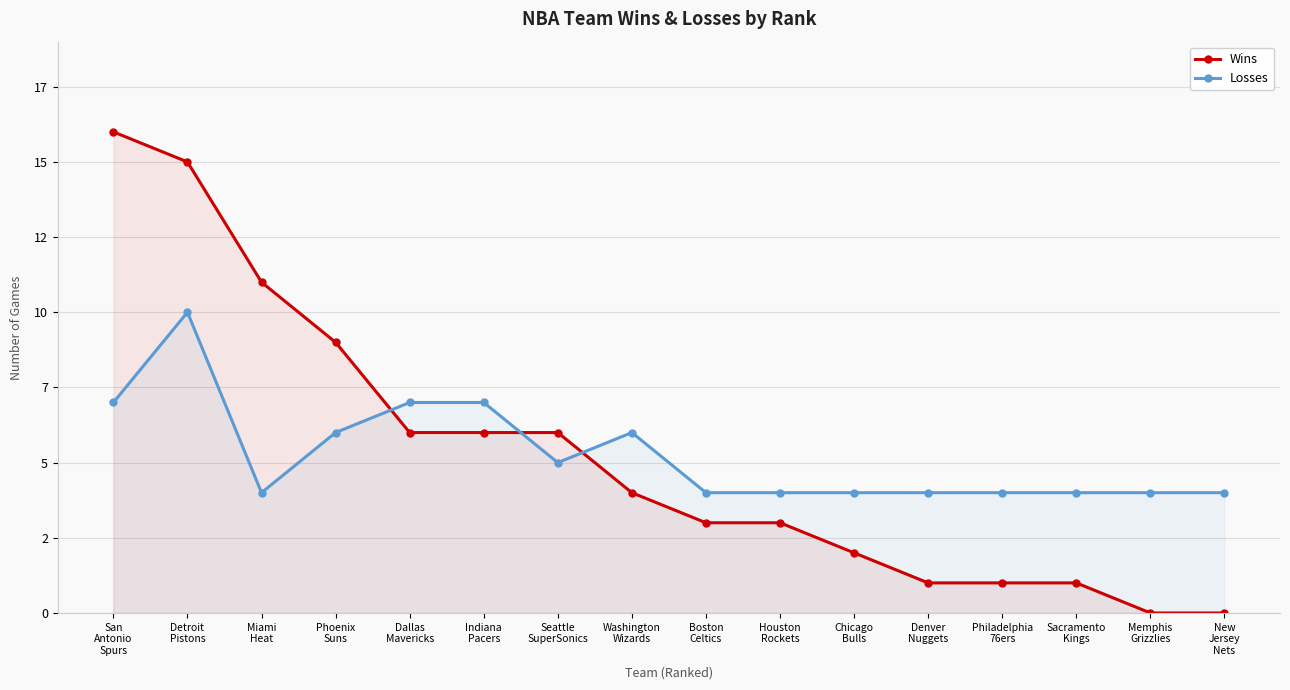

Rank the series by their maximum value, from lowest to highest.

Losses, Wins